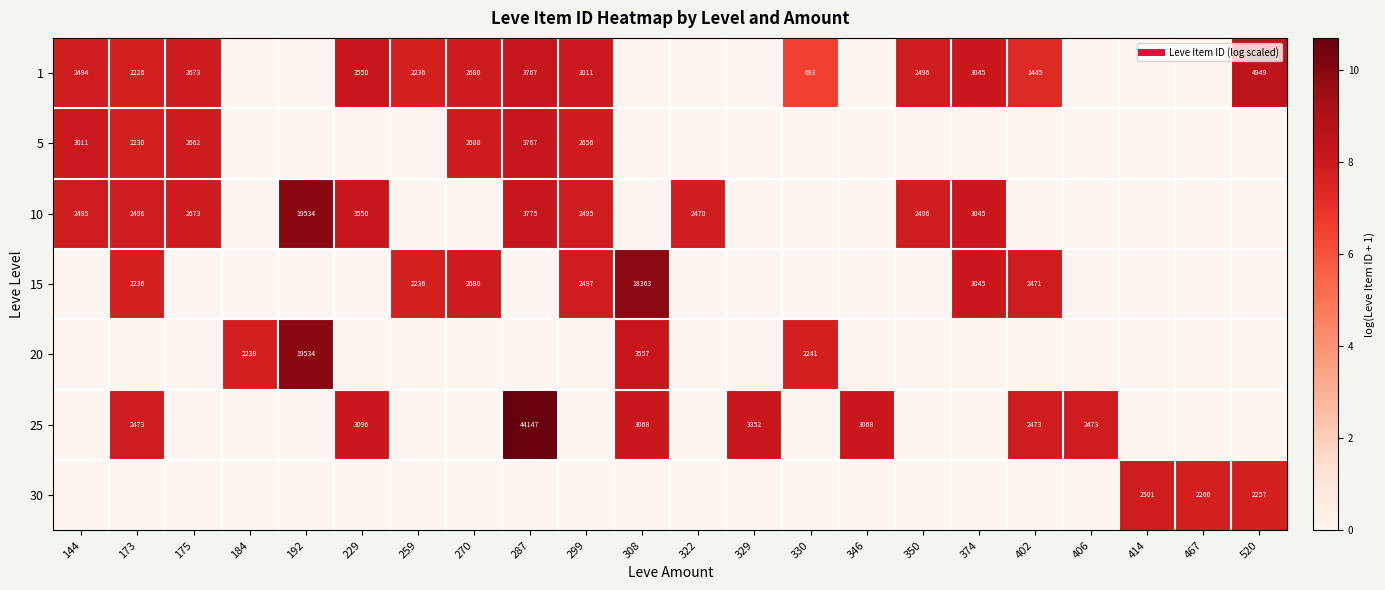

At how many categories does at least one series exceed 7?

22